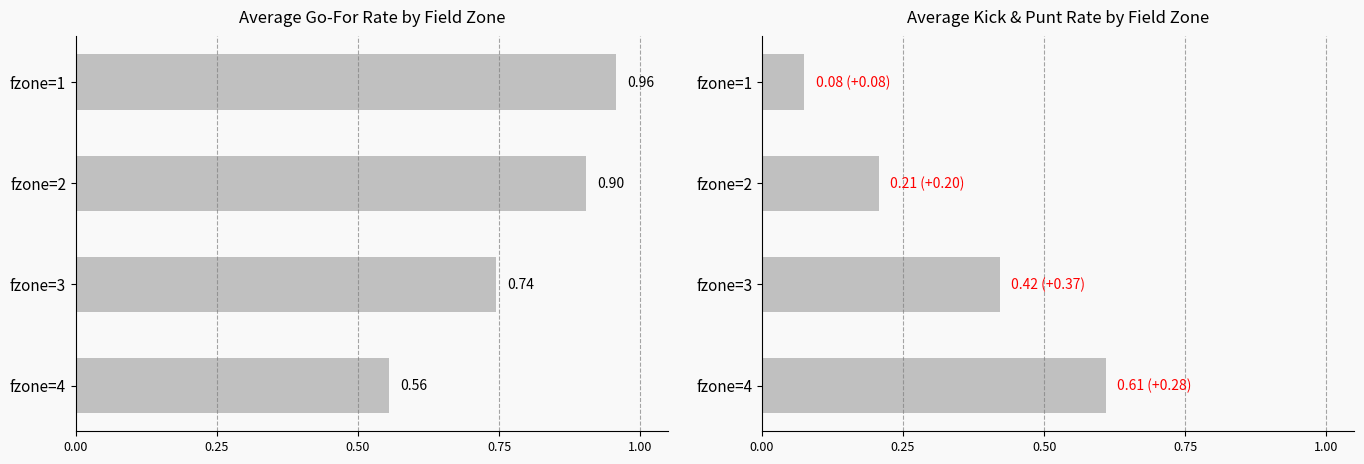

Rank the series at fzone=1 from lowest to highest value.

kick, gofor